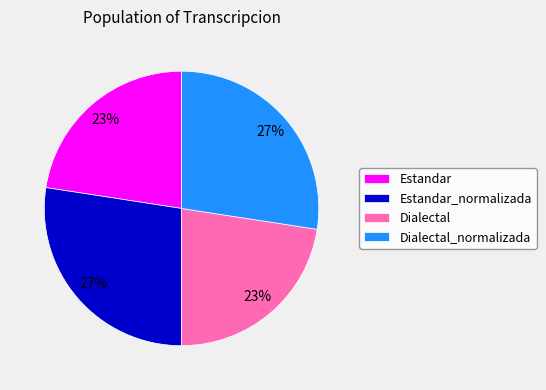

To the nearest percent, what portion does Dialectal represent?

23%